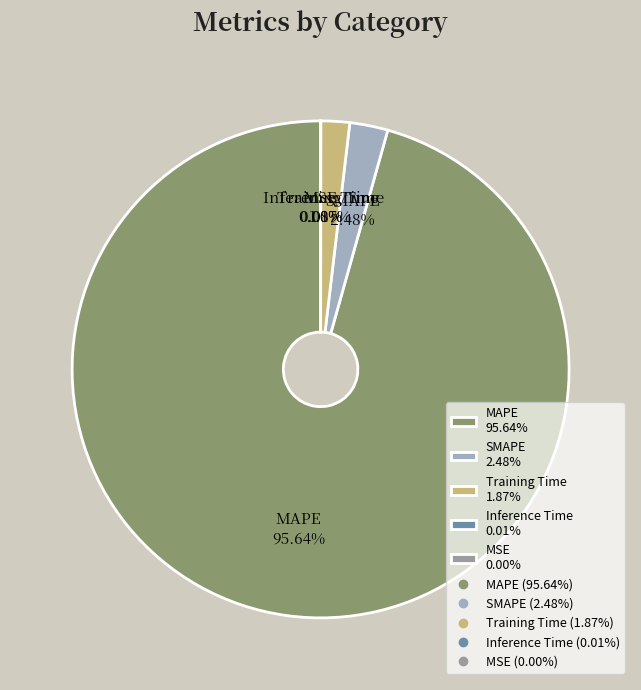

How many slices are in this pie chart?

5